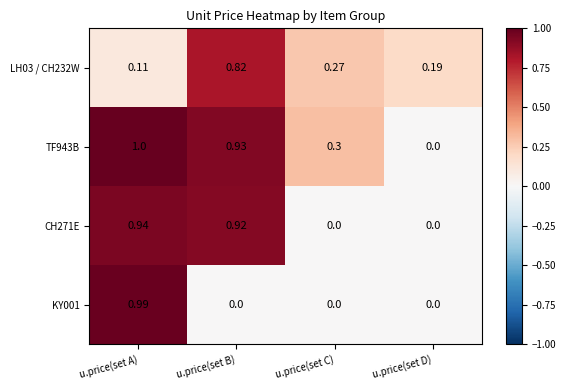

At which category is the sum across all series the highest?

u.price(set A)